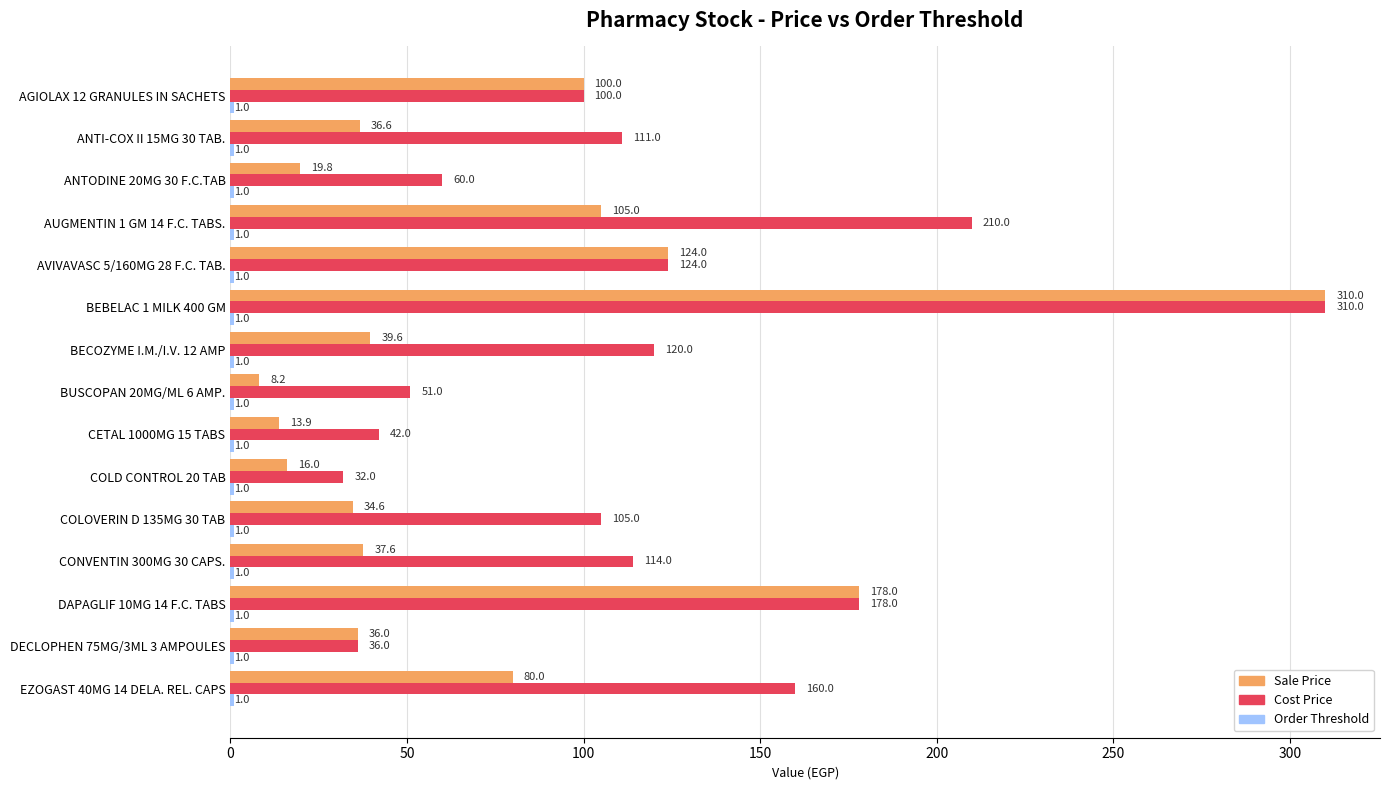

How many values in the Sale Price series are below 37?

7